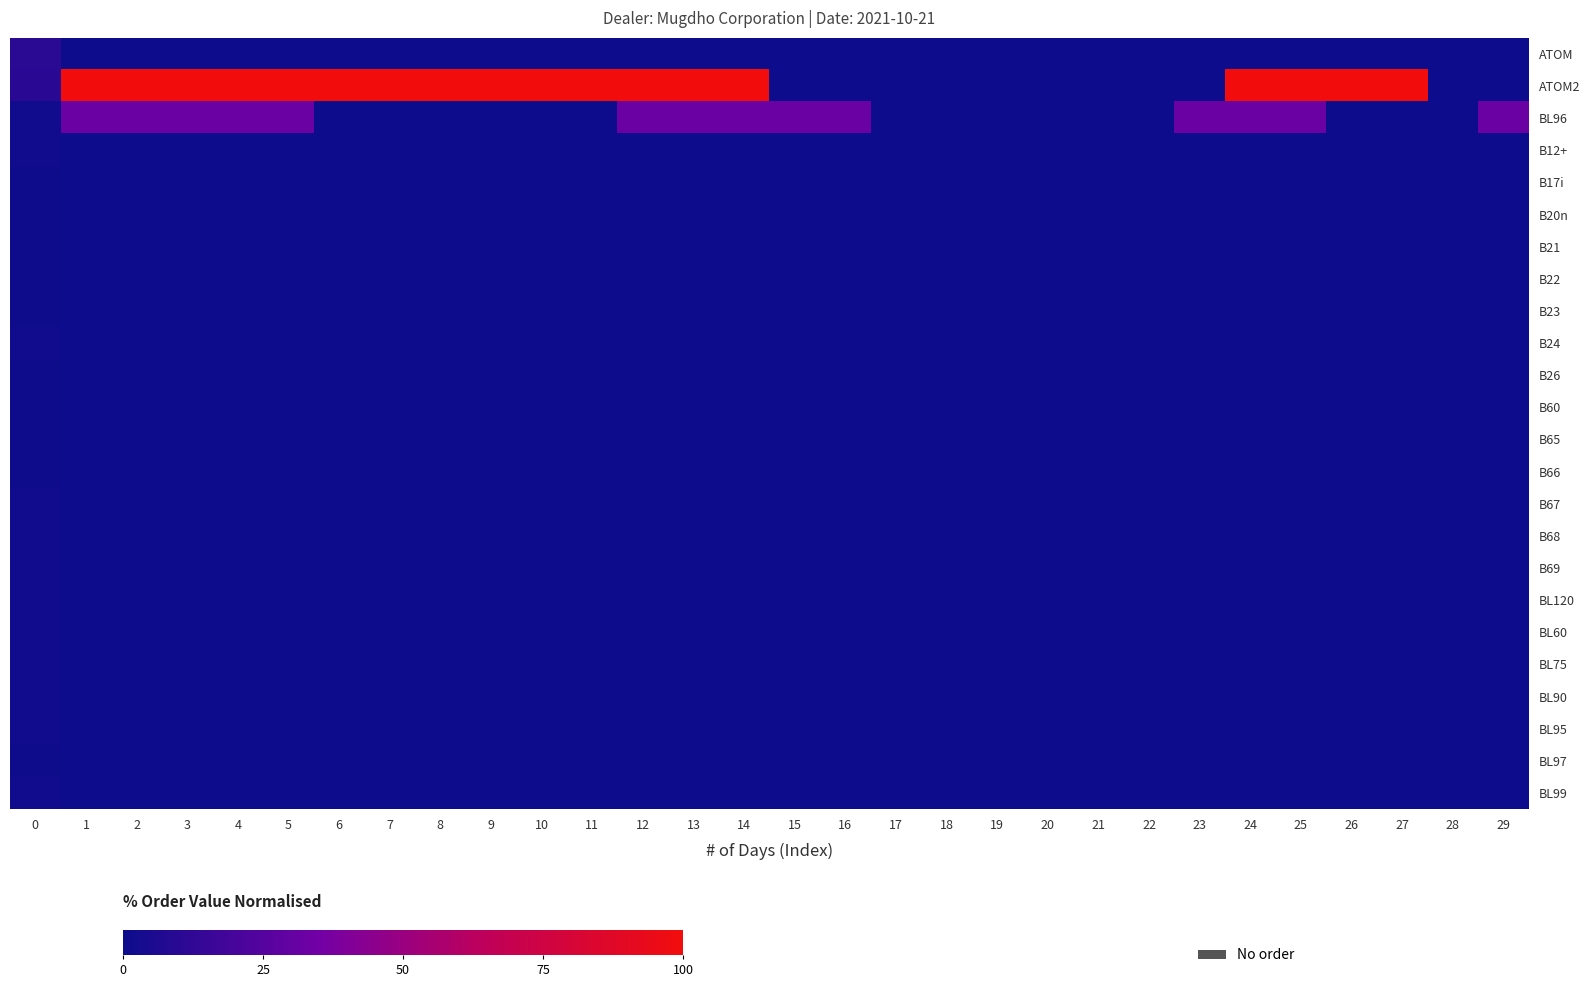

At which category is the sum across all series the highest?

1